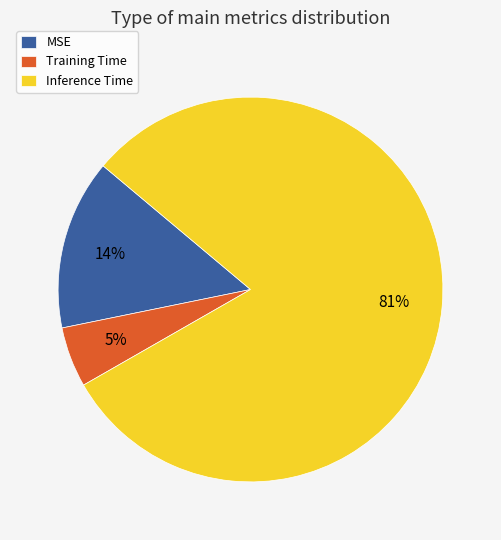

Which category has the biggest portion of the pie?

Inference Time